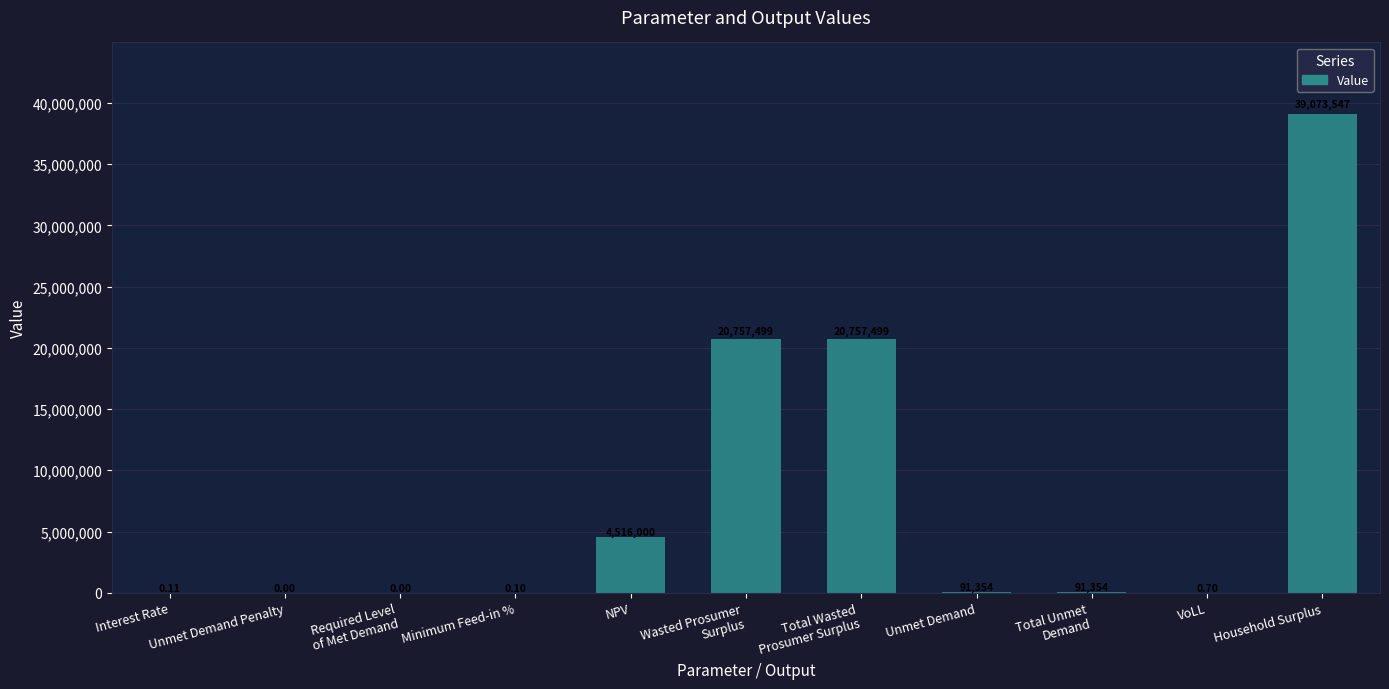

Is it true that the value at NPV is 965973.5?

False